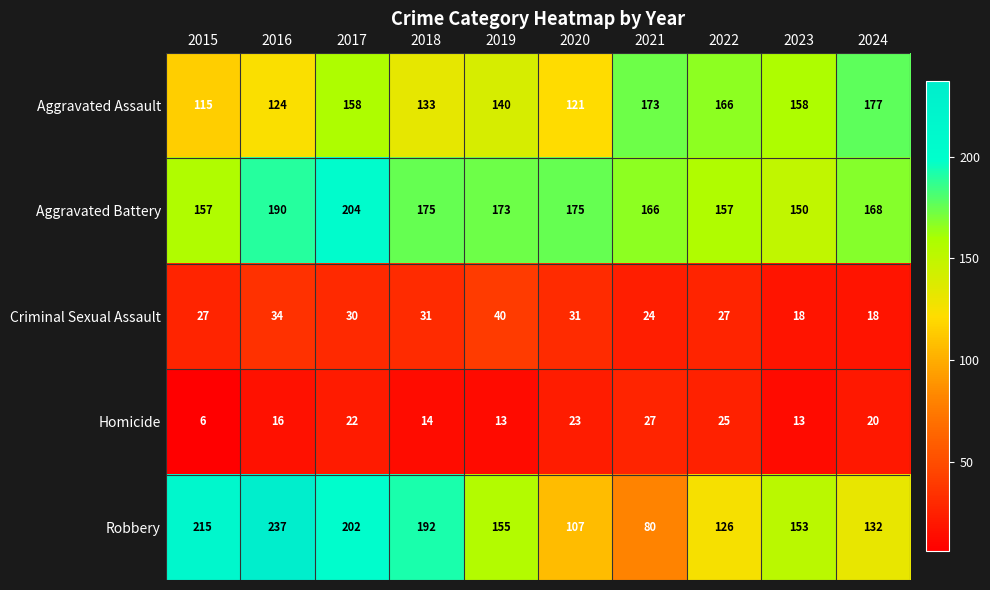

At 2016, list the series in order from smallest to largest.

Homicide, Criminal Sexual Assault, Aggravated Assault, Aggravated Battery, Robbery